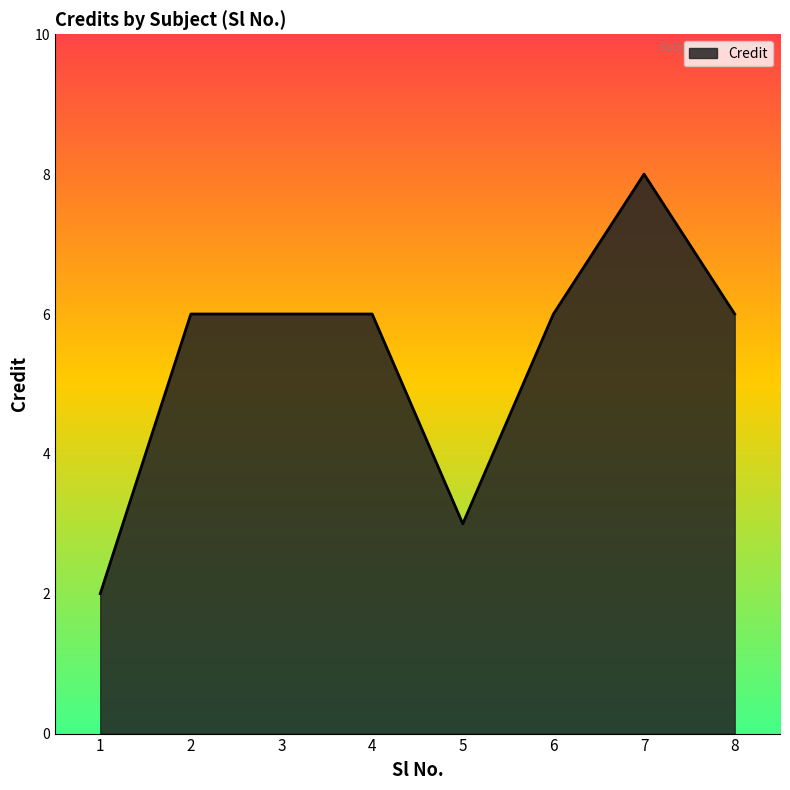

How many distinct data groups are displayed?

1